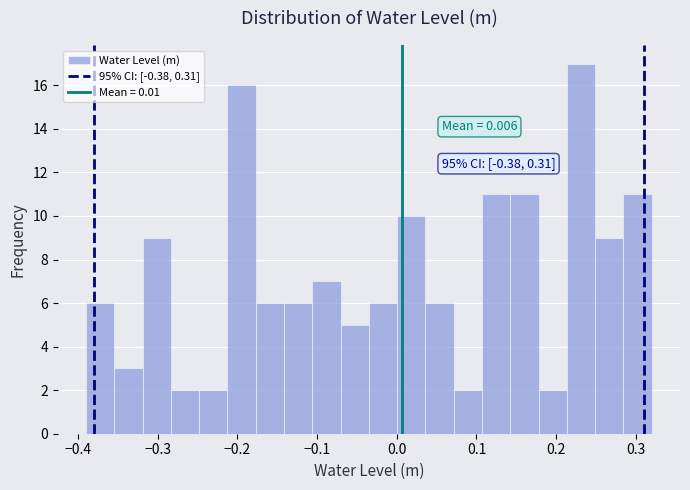

Read against the x-axis, roughly where is the centre of the tallest bar?

0.23